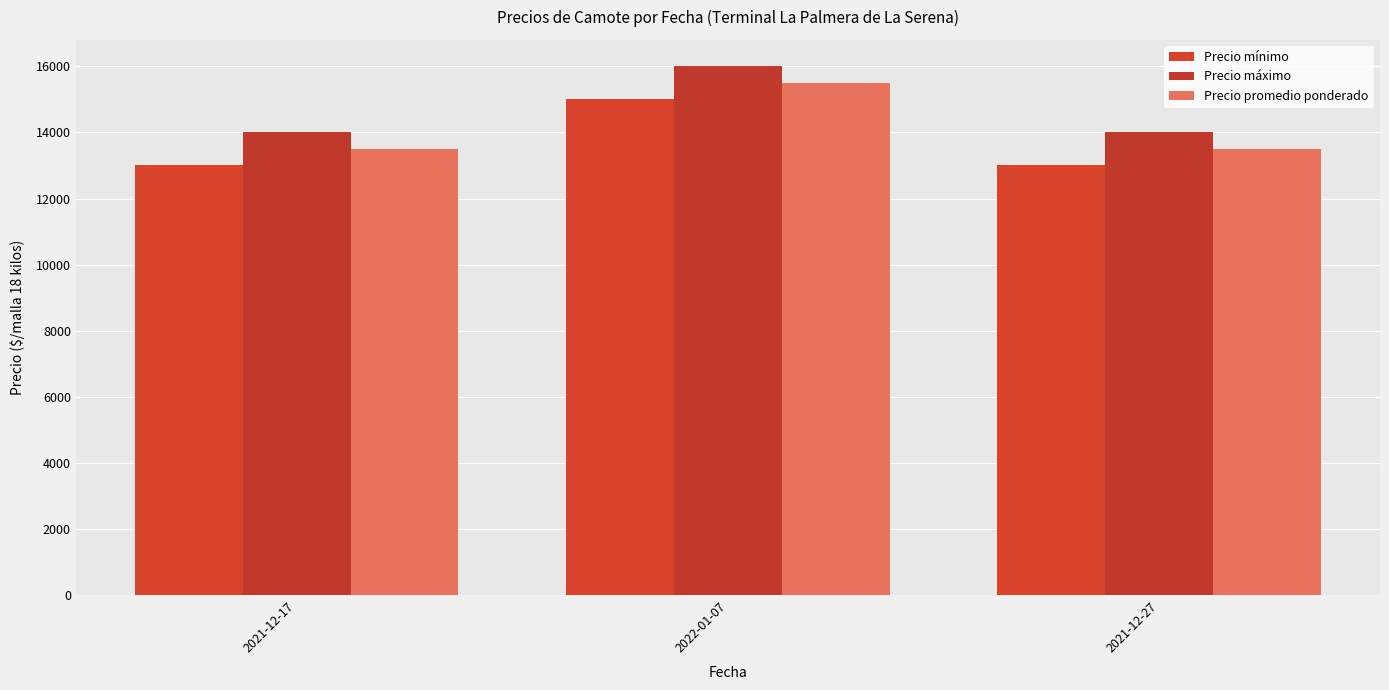

Reading left to right, what are all the values shown in this chart?

Precio mínimo: 13000	15000	13000
Precio máximo: 14000	16000	14000
Precio promedio ponderado: 13500	15500	13500